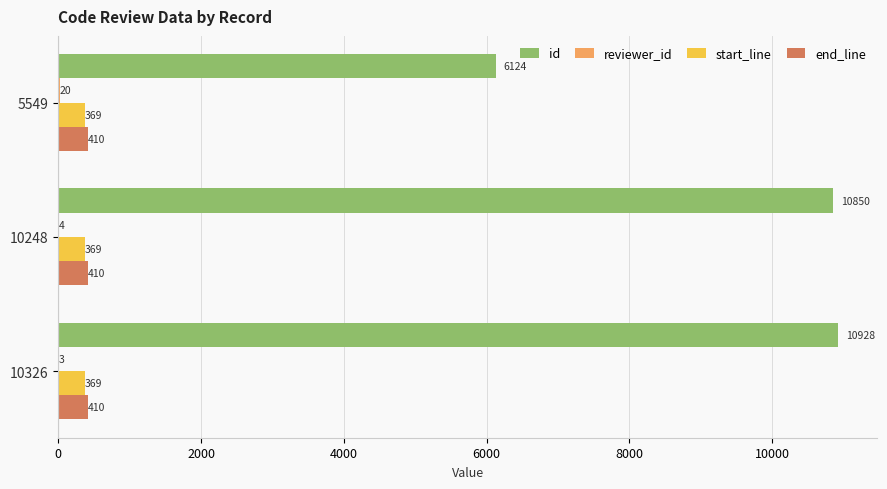

What is the highest value of the start_line series?

369